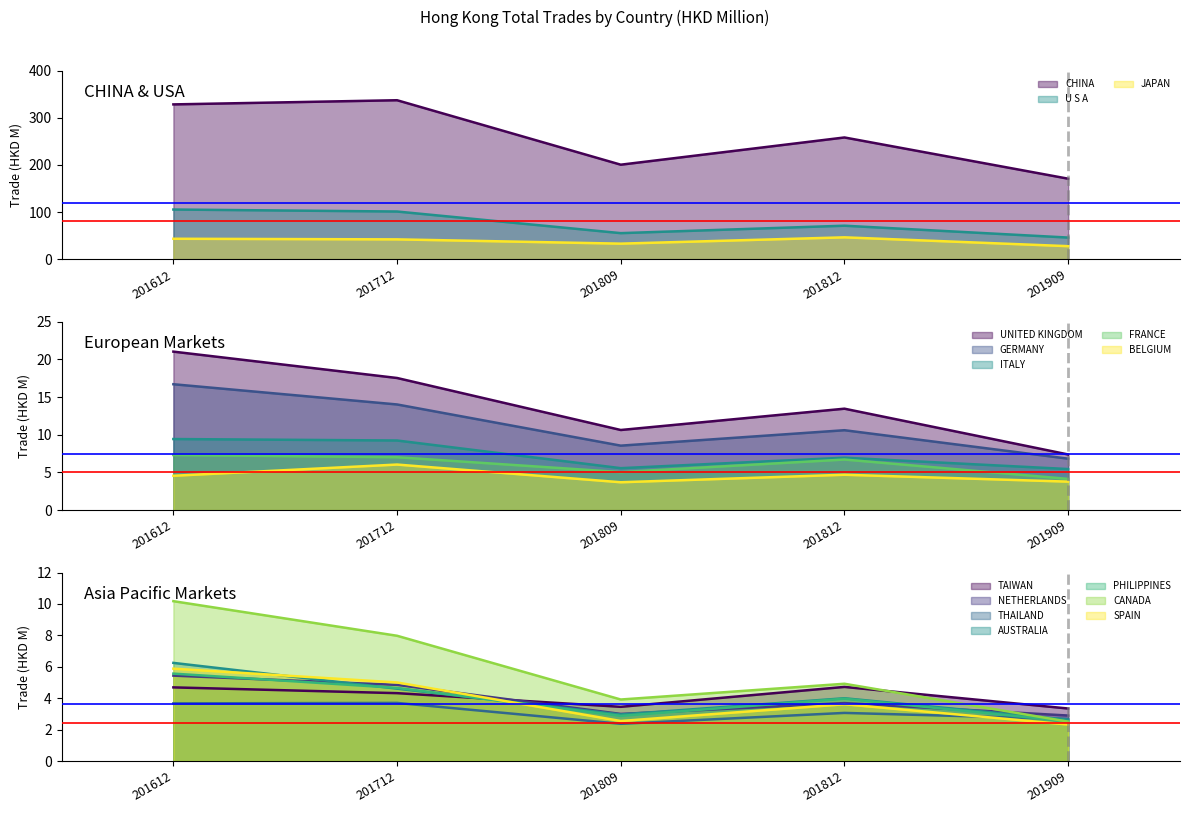

What is the average value of the 201909 series?

19.4